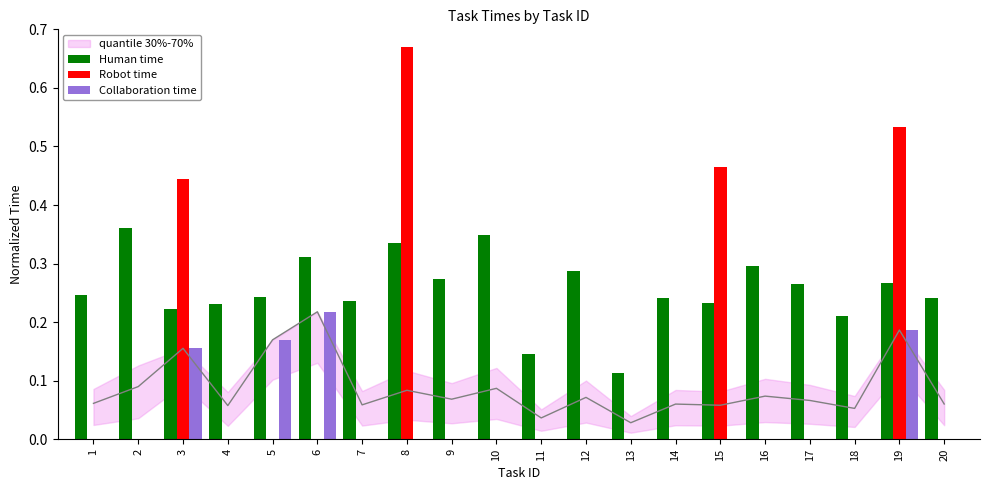

List the labels in order of Human time value, largest first.

2, 10, 8, 6, 16, 12, 9, 19, 17, 1, 5, 20, 14, 7, 15, 4, 3, 18, 11, 13